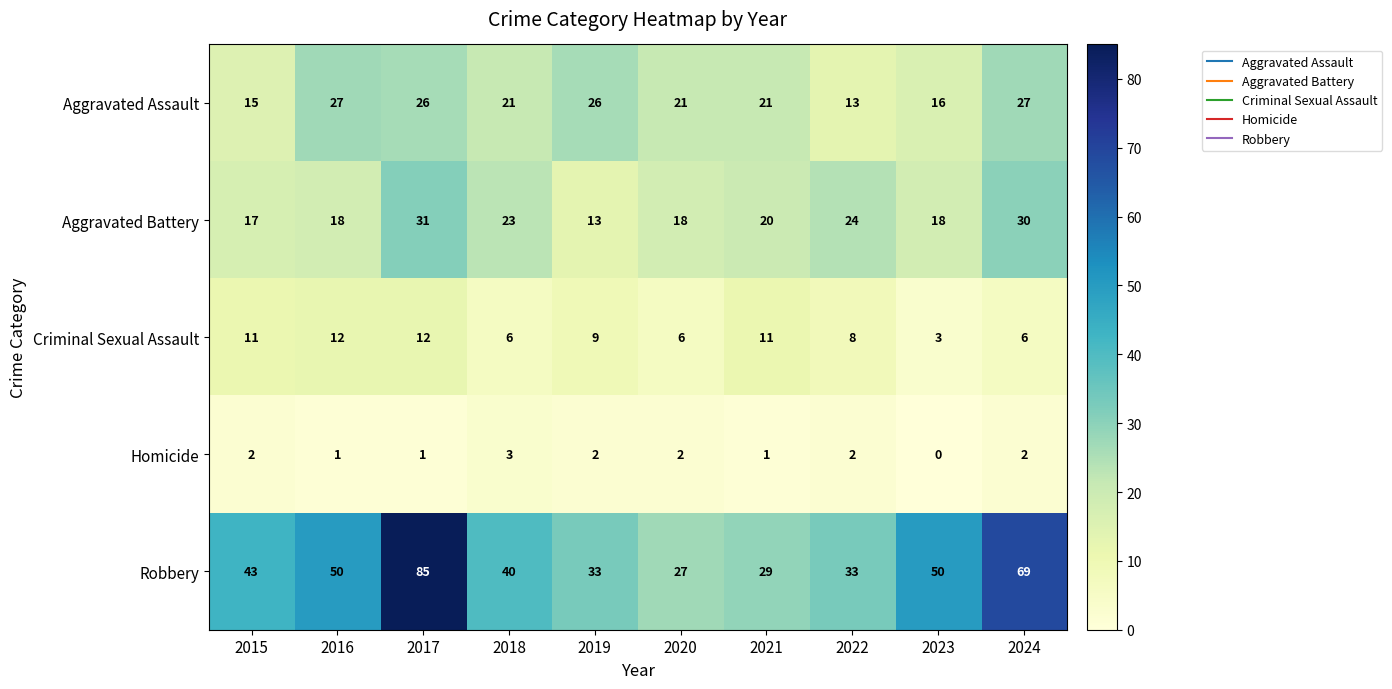

True or false: Criminal Sexual Assault has a value of 3 at 2018.

False